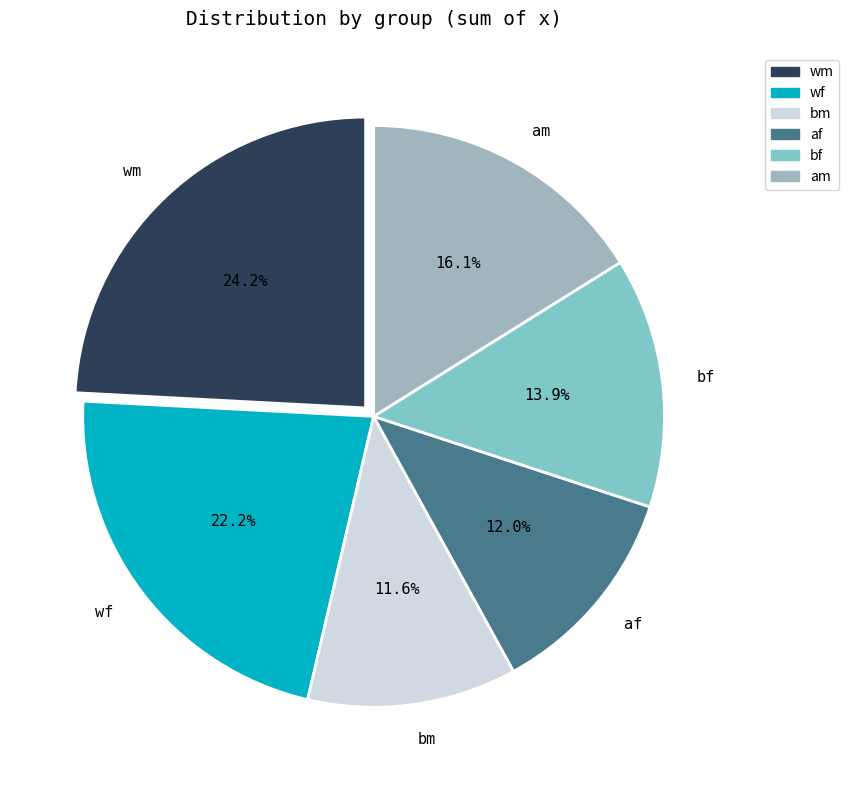

To the nearest percent, what is the average slice percentage?

17%